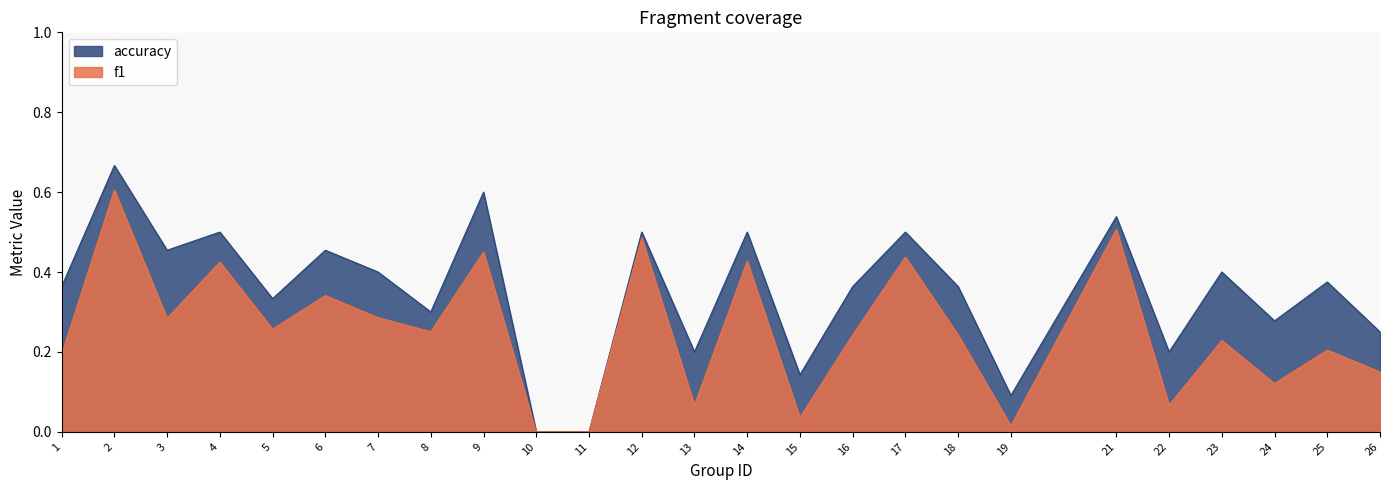

Where is accuracy nearest to the value 0?

10